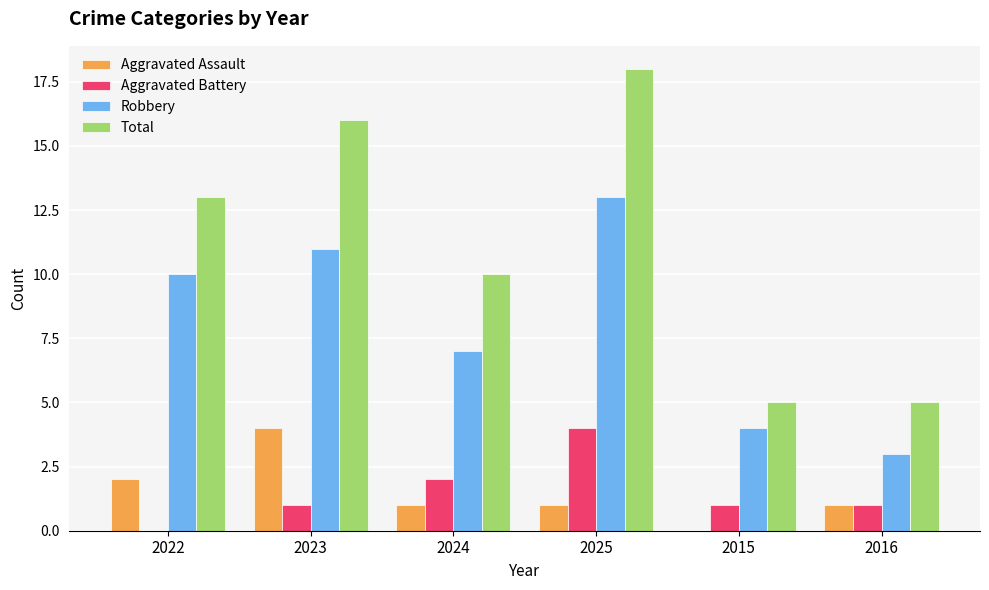

True or false: Robbery has a value of 10 at 2022.

True